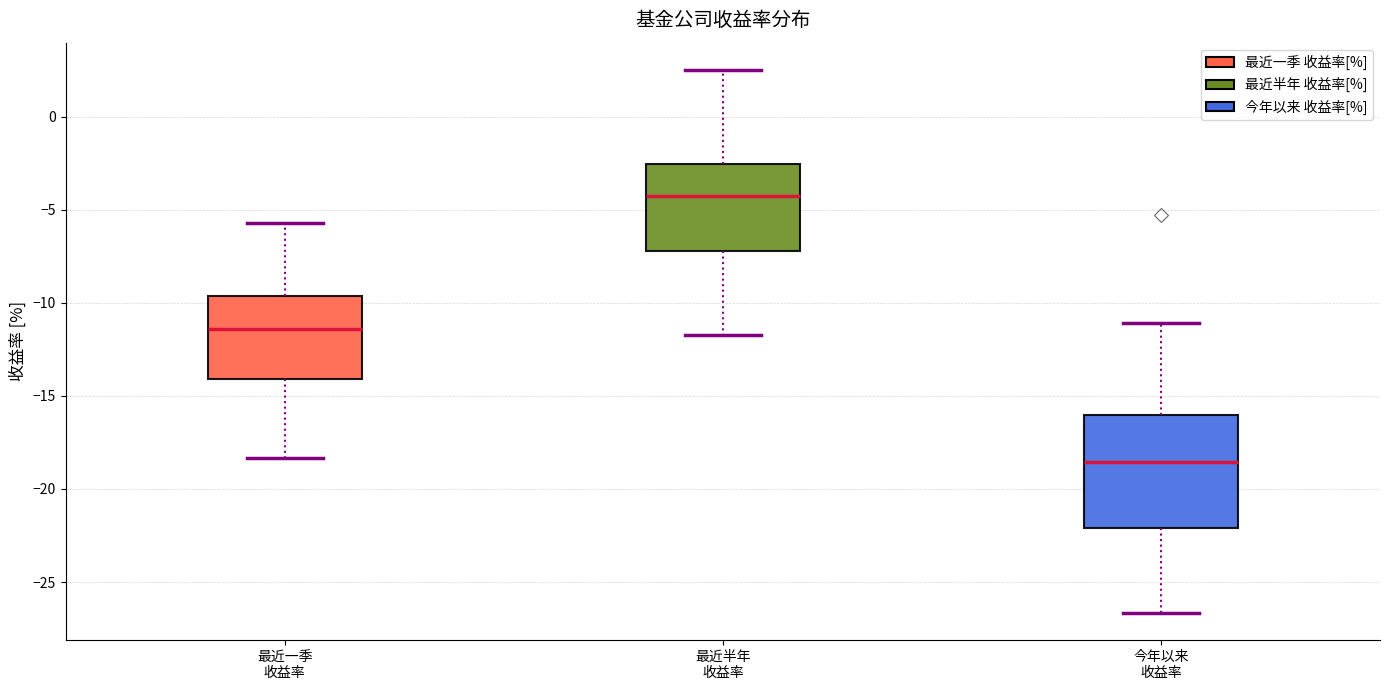

Reading left to right, read every box against the y-axis: the position of its median line, the range the box covers, and the ends of its whiskers. The values are not printed on the chart, so give them approximately, as read against the axis.

最近一季 收益率: median -11.5, box -14.0 to -9.5, whiskers -18.5 to -5.5
最近半年 收益率: median -4.5, box -7.0 to -2.5, whiskers -11.5 to 2.5
今年以来 收益率: median -18.5, box -22.0 to -16.0, whiskers -26.5 to -11.0